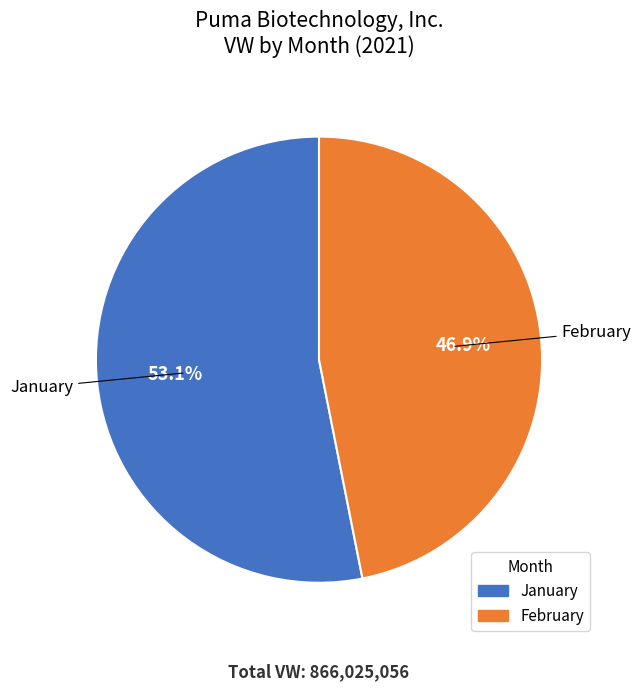

Does any single category account for the majority?

Yes